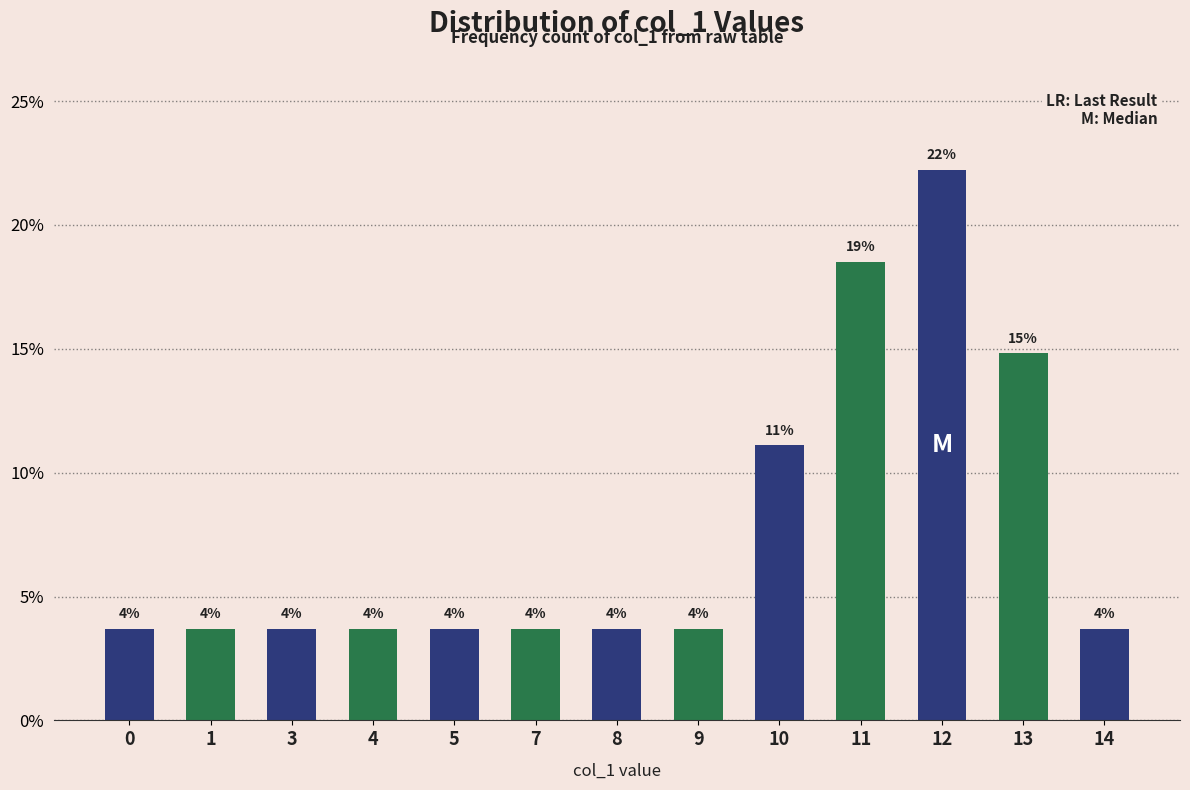

What is the value of the 13th bar from the left?

3.7